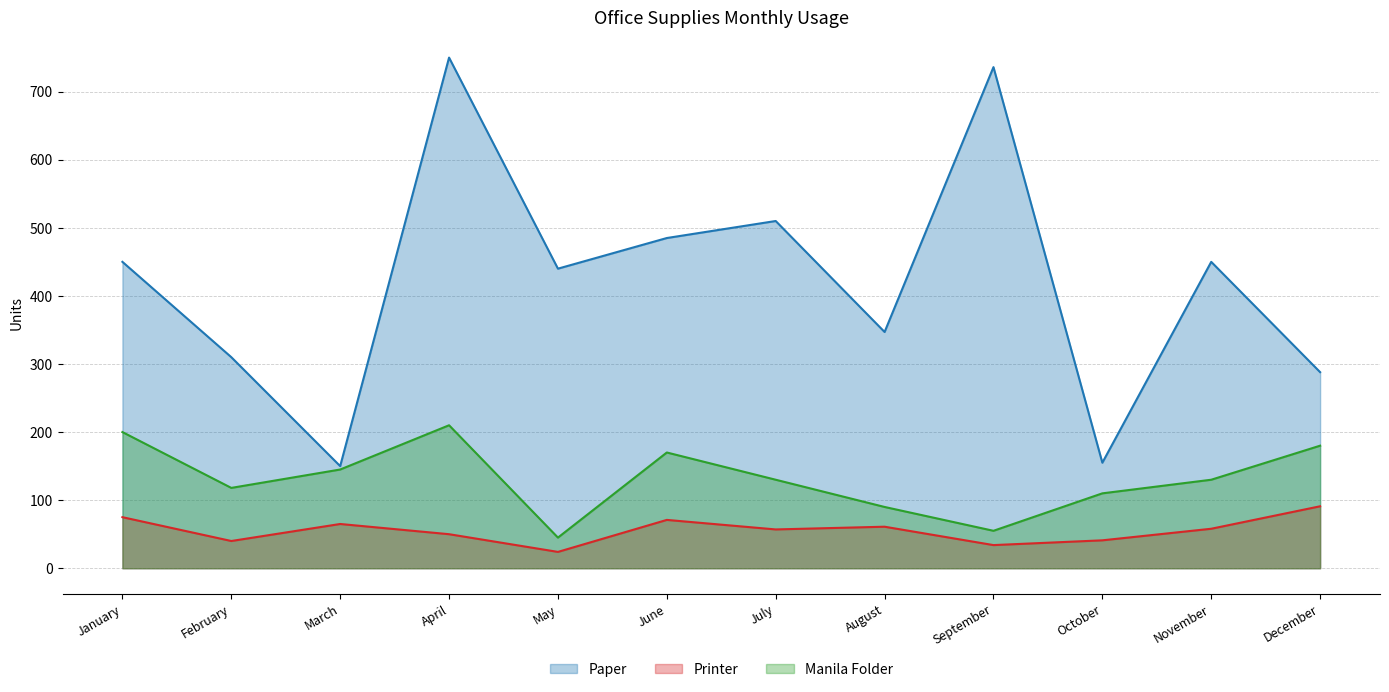

Rank the categories by Manila Folder value from lowest to highest.

May, September, August, October, February, July, November, March, June, December, January, April